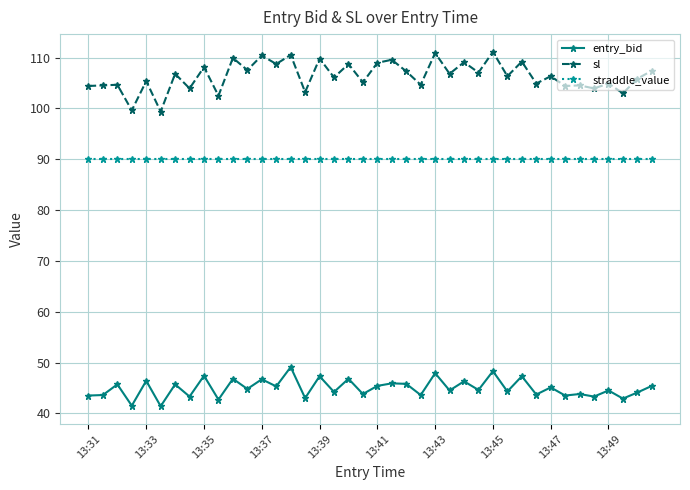

What is the sum of all sl values?

4255.2